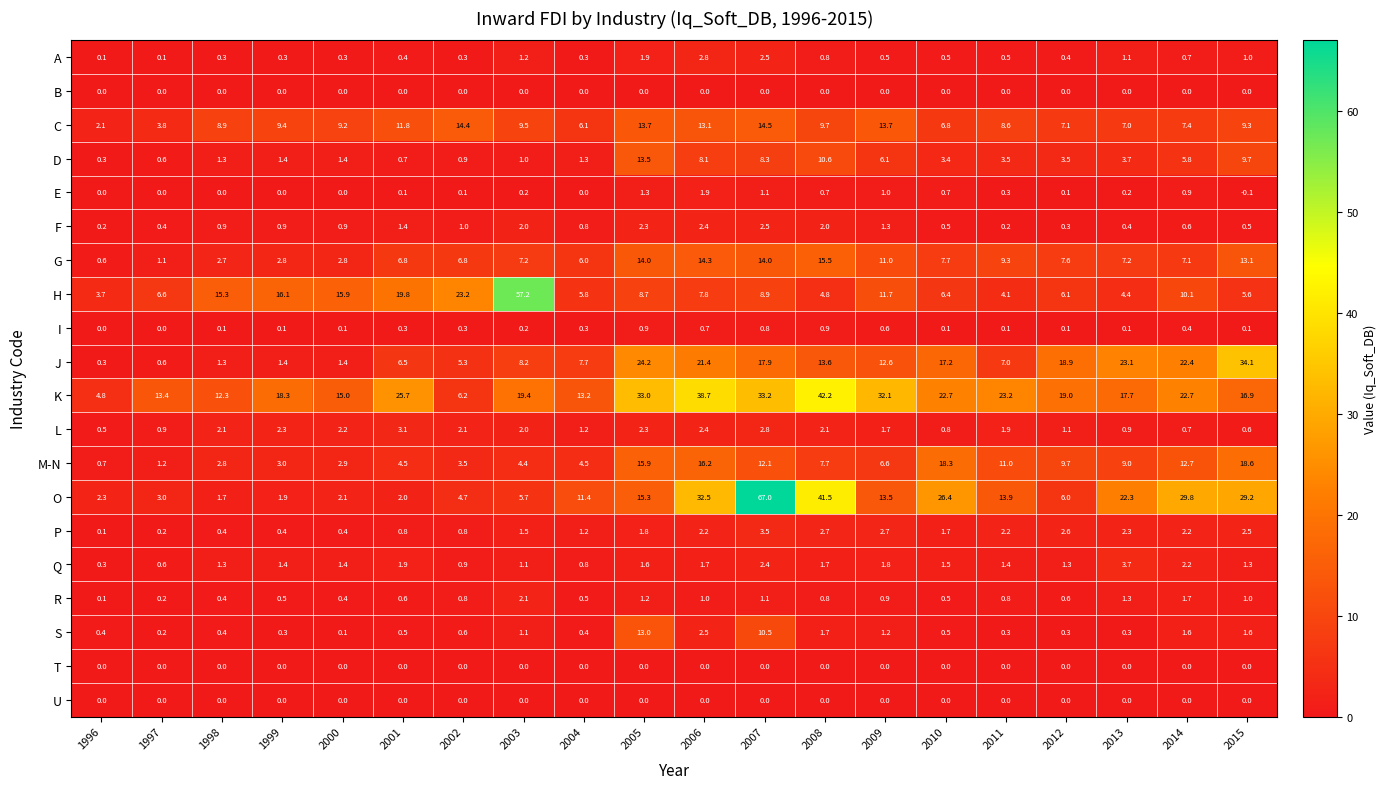

Which category has the highest value across all series?

2007